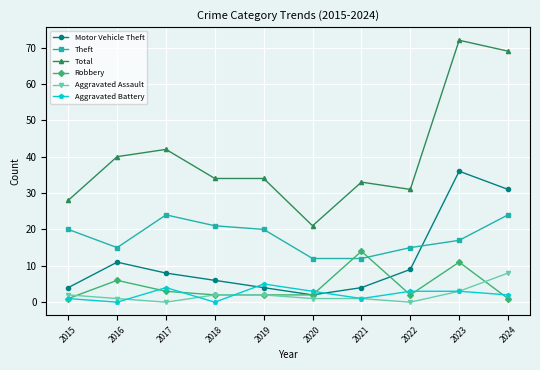

True or false: Aggravated Assault and Total intersect in this chart.

False